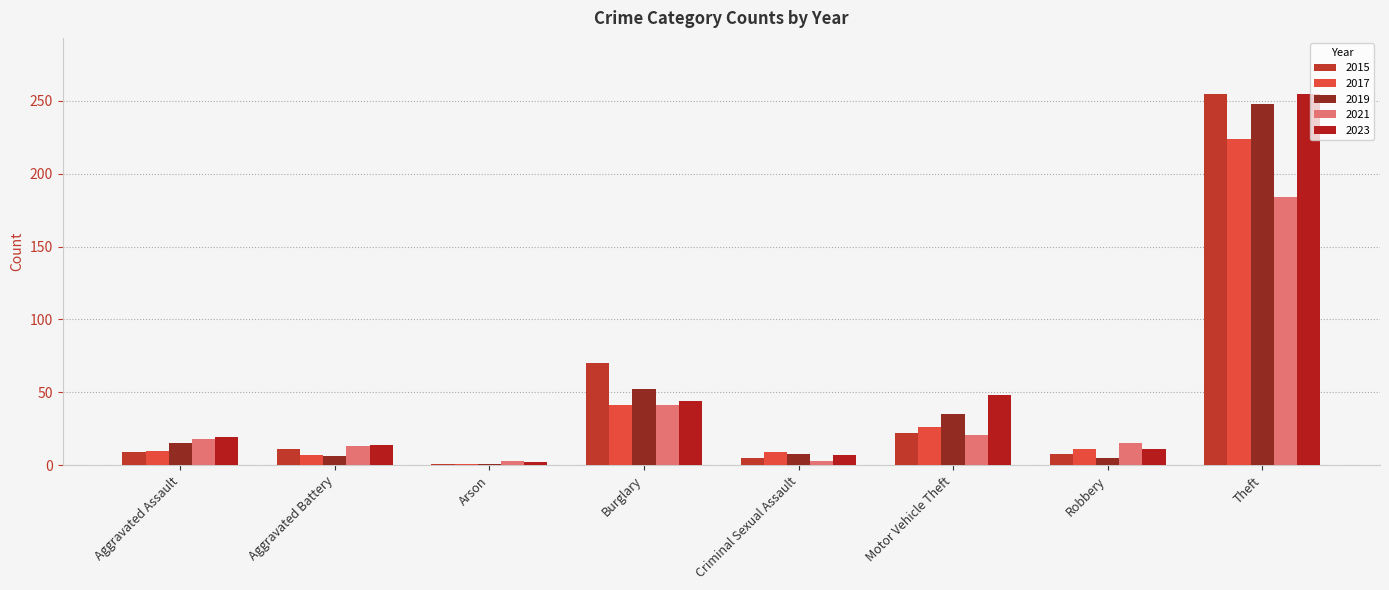

Count the number of categories in the chart.

8